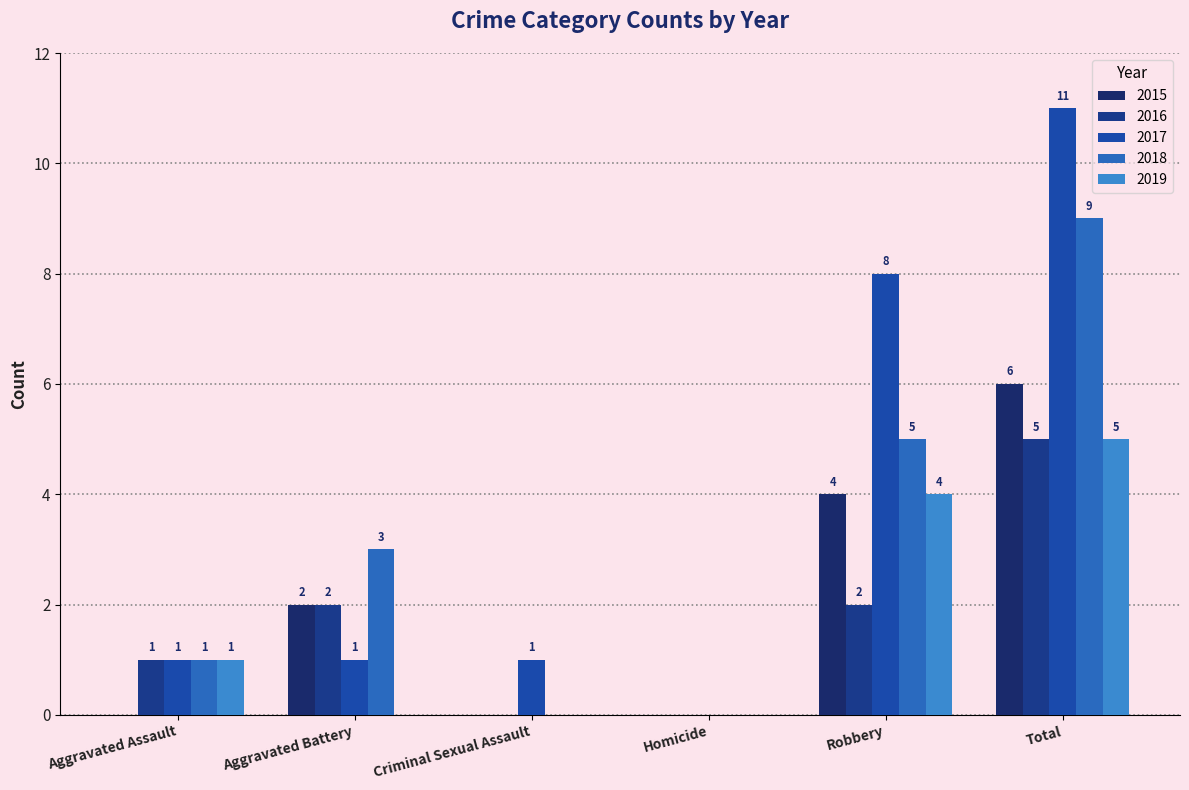

What is the approximate value of 2019 at Aggravated Assault?

1